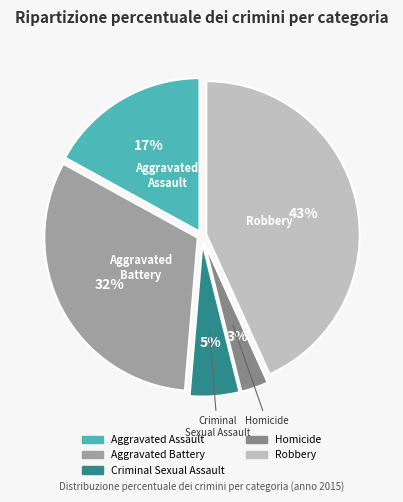

True or false: Robbery accounts for 43% of the total.

True